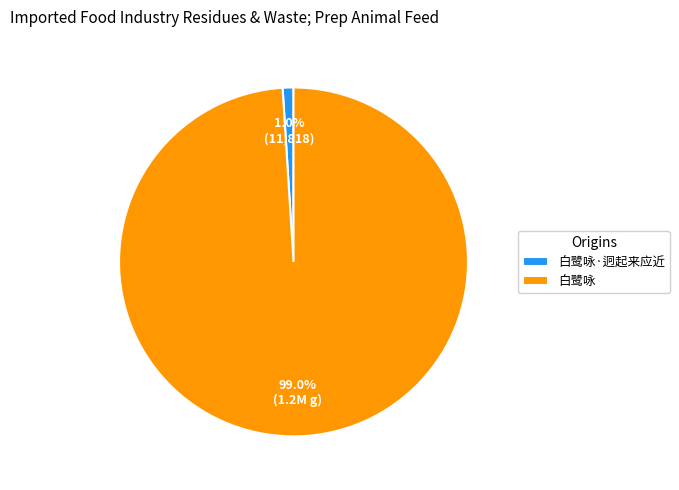

Between 白鹭咏 and 白鹭咏·迥起来应近, which is larger?

白鹭咏